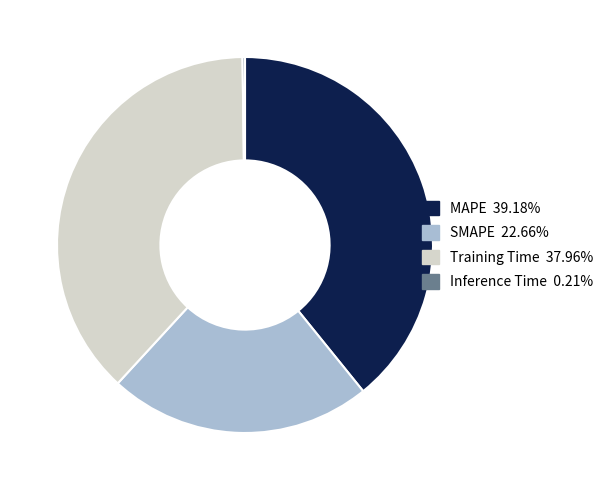

What is the largest slice in the pie chart?

MAPE